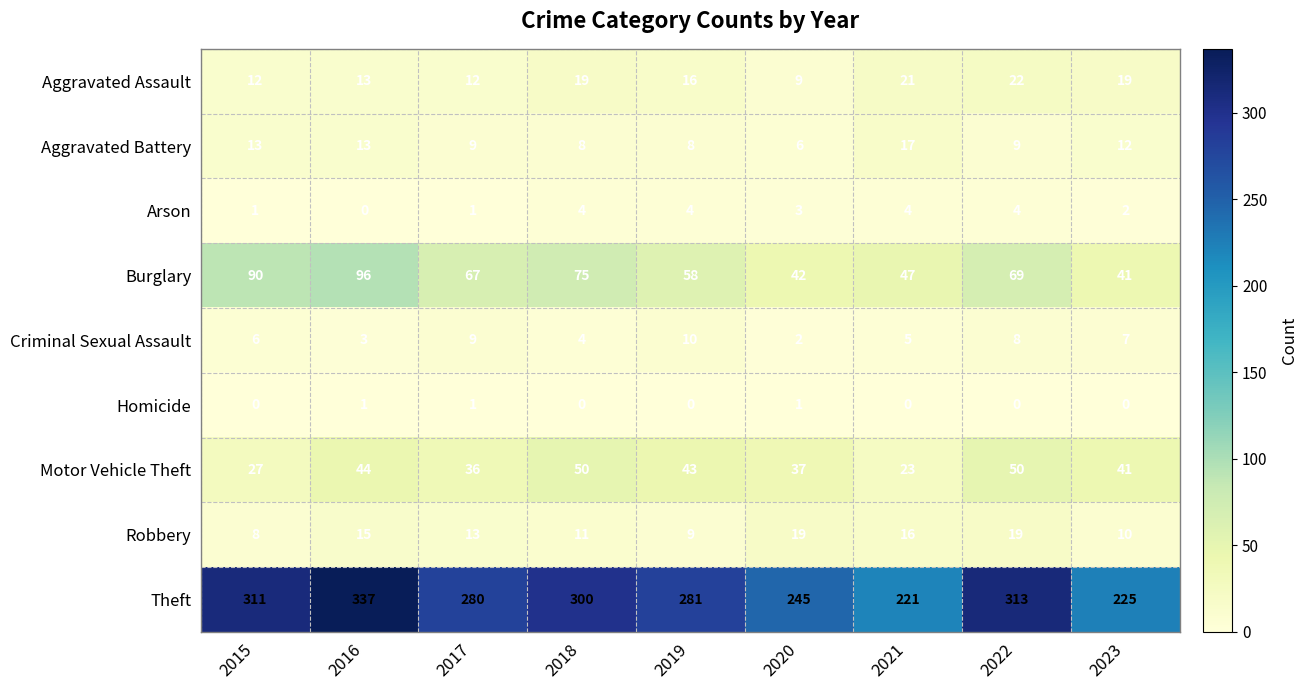

What is the highest value of the Criminal Sexual Assault series?

10